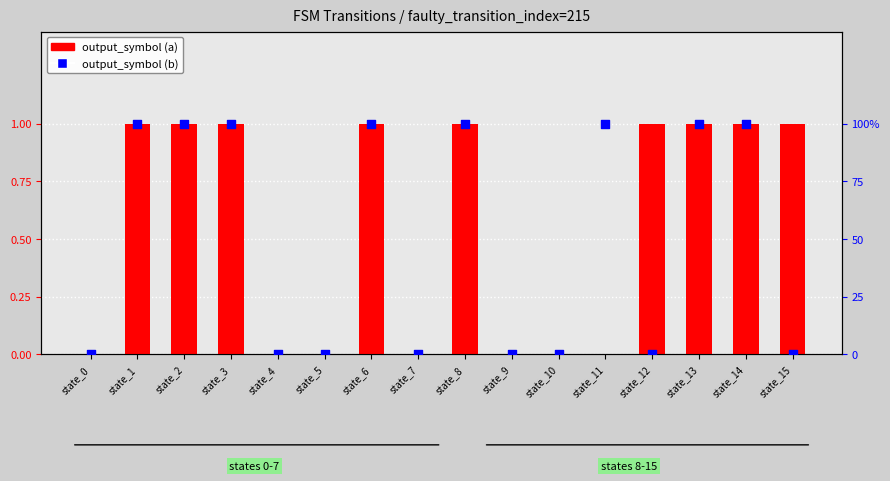

Is the value of output_symbol (b) at state_2 greater than the value of output_symbol (a) at state_4?

Yes